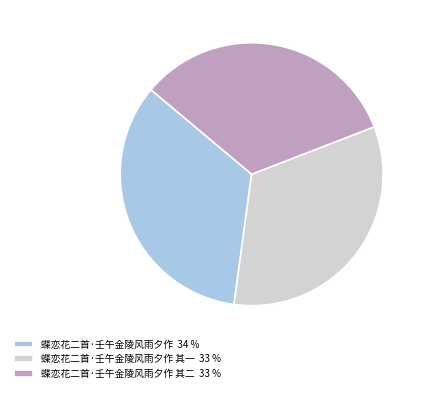

Do 蝶恋花二首·壬午金陵风雨夕作 其二 33 % and 蝶恋花二首·壬午金陵风雨夕作 34 % together represent more than half of the pie?

Yes